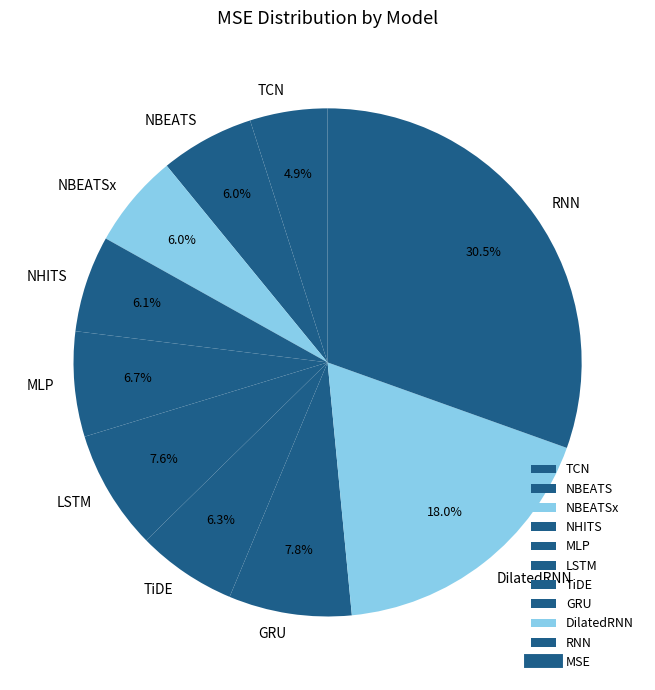

How many segments does this pie chart have?

10